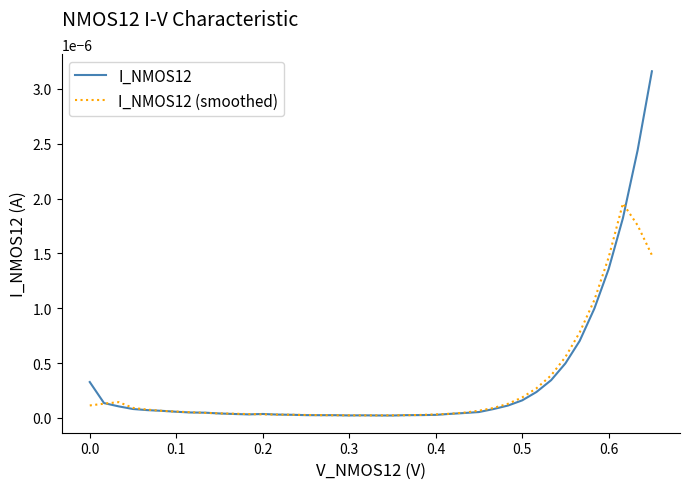

Which series ends up on top after the final intersection of I_NMOS12 and I_NMOS12 (smoothed)?

I_NMOS12